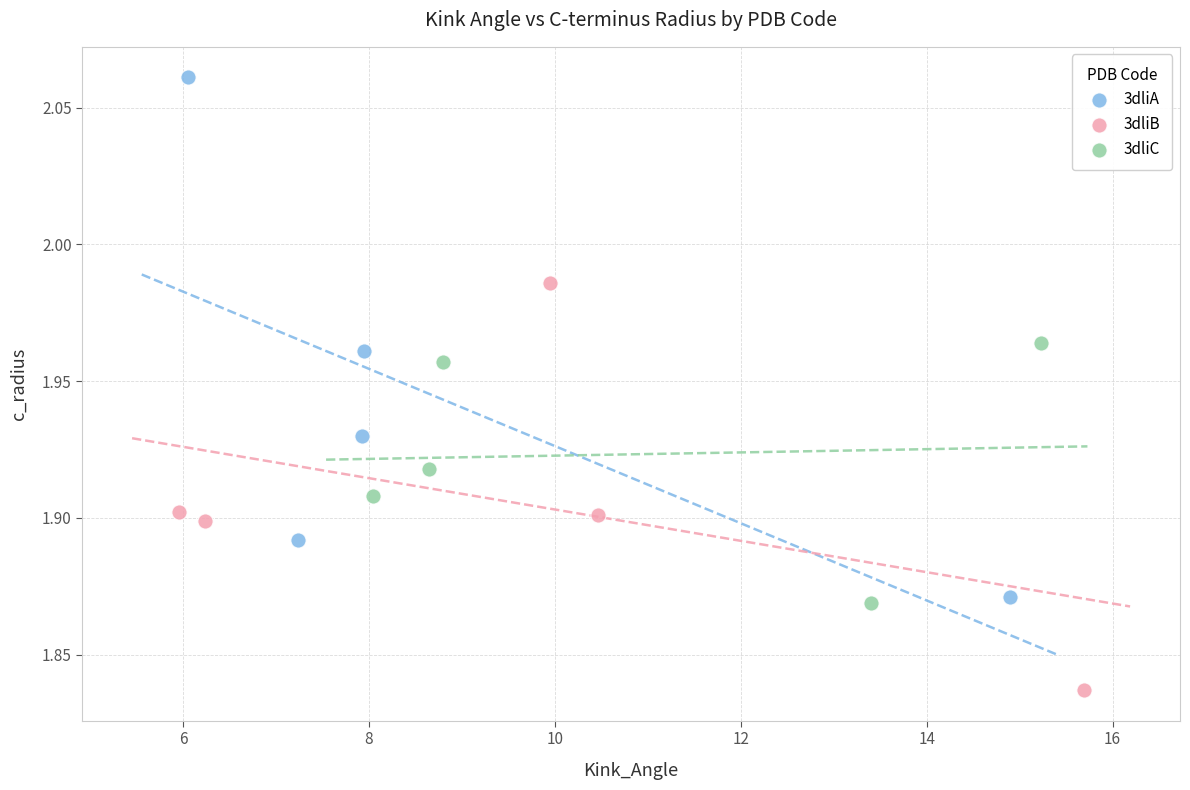

Which series reaches the minimum Y coordinate?

3dliB